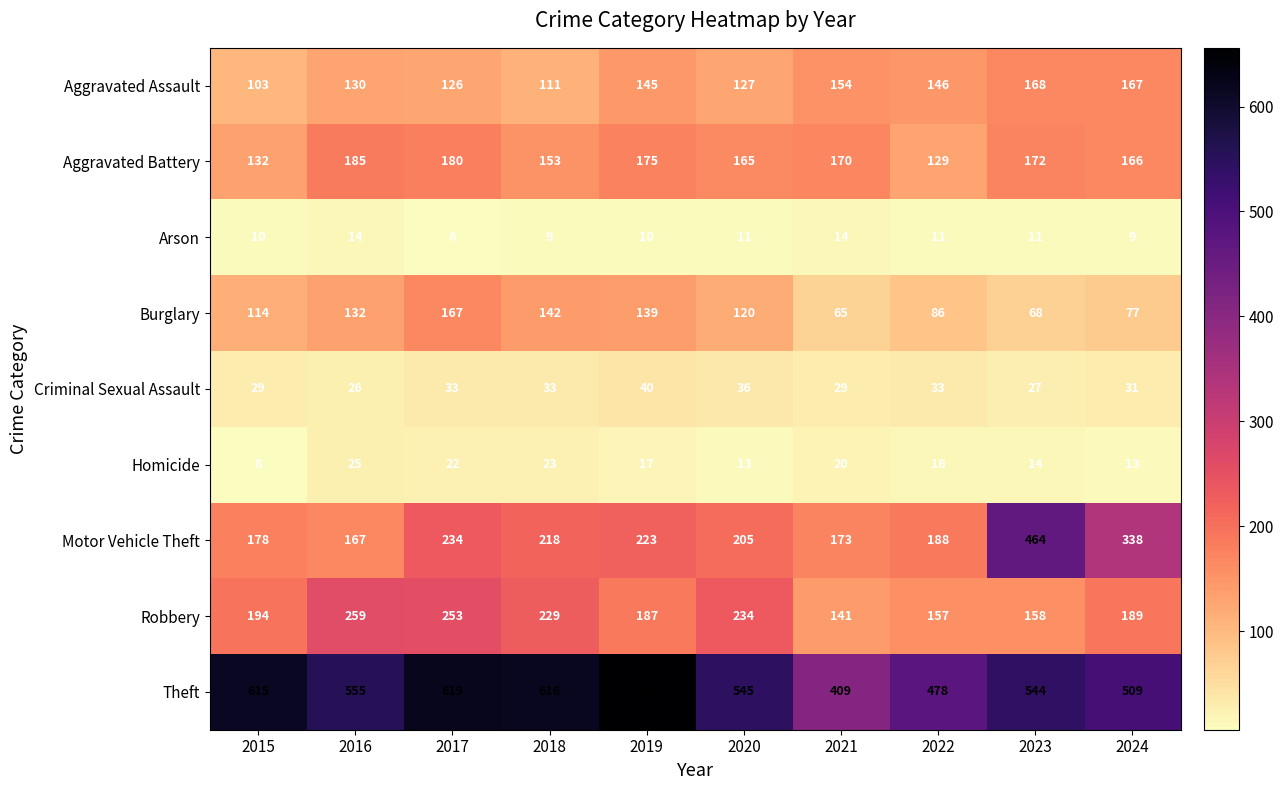

Between 2015 and 2018, which series saw the biggest shift?

Motor Vehicle Theft